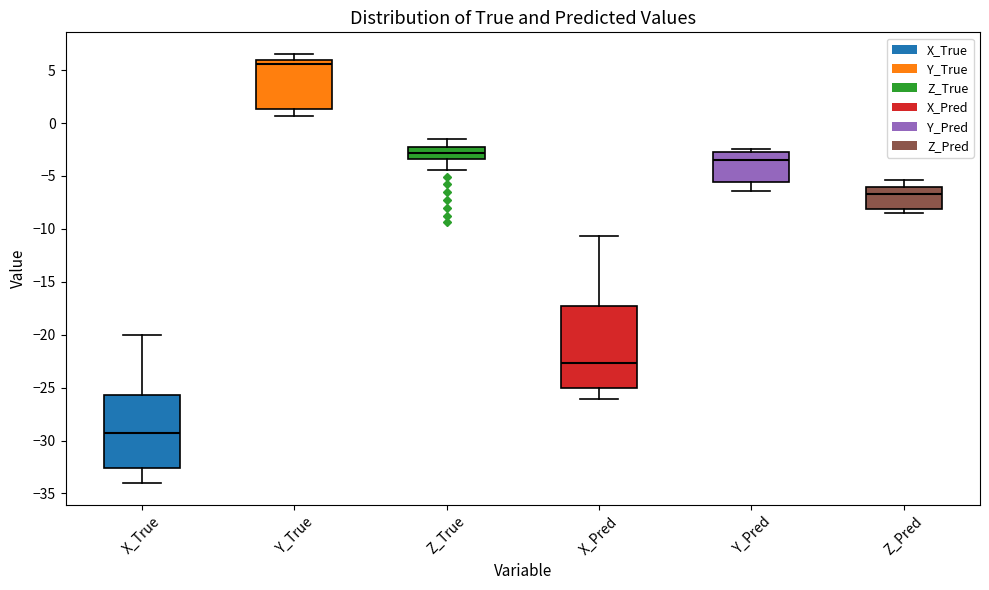

Which box is the tallest, from its lower edge to its upper edge?

X_Pred